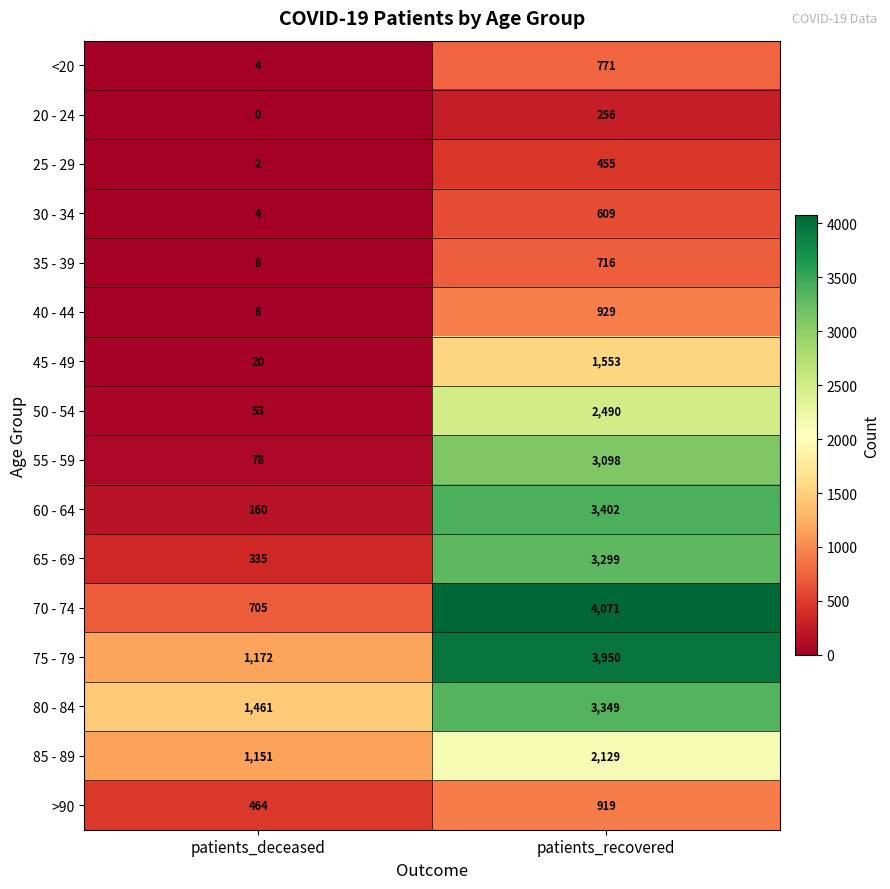

Rank the series at patients_recovered from lowest to highest value.

20 - 24, 25 - 29, 30 - 34, 35 - 39, <20, >90, 40 - 44, 45 - 49, 85 - 89, 50 - 54, 55 - 59, 65 - 69, 80 - 84, 60 - 64, 75 - 79, 70 - 74